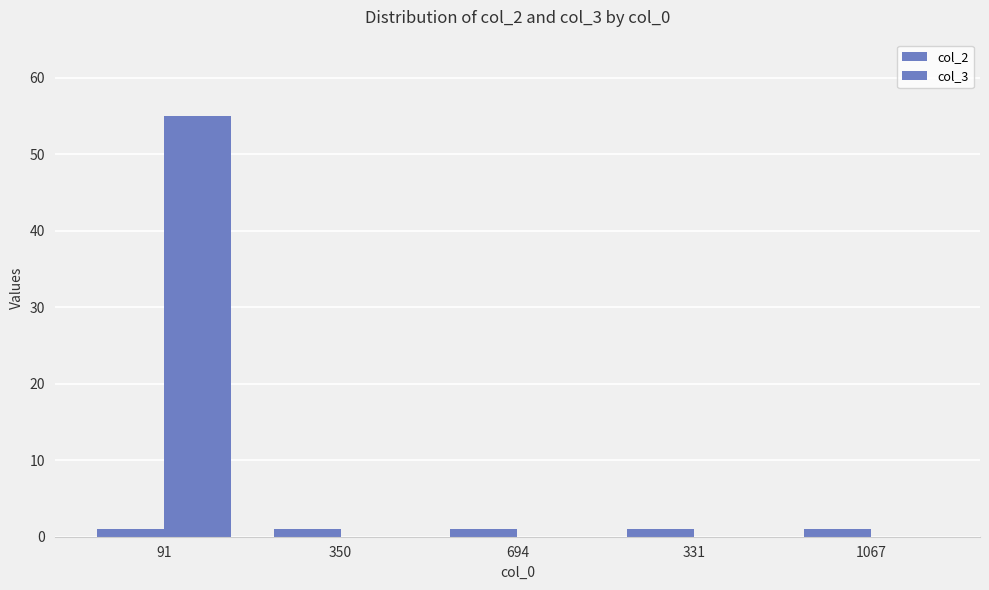

Which has a higher value, 1067 or 350?

1067